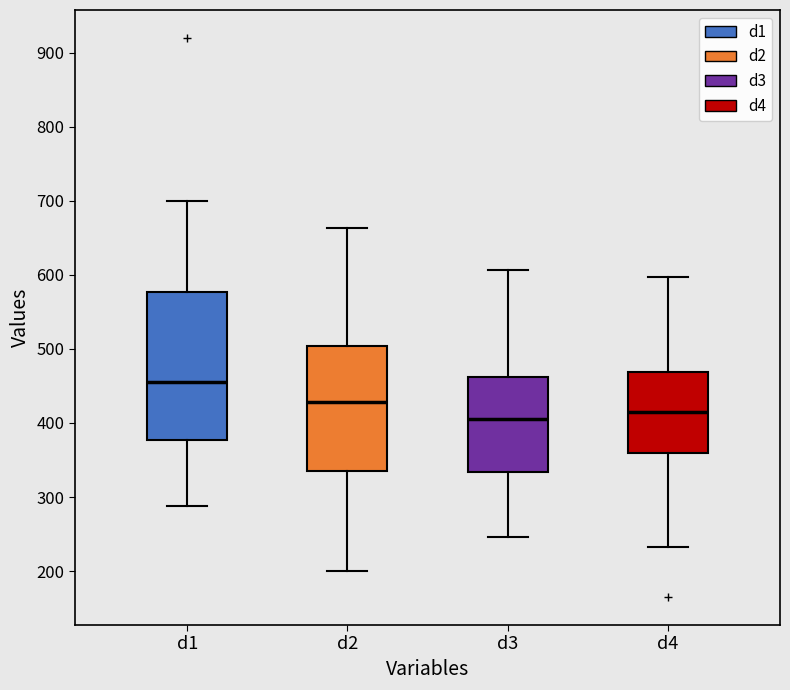

Which box has the lowest median line?

d3